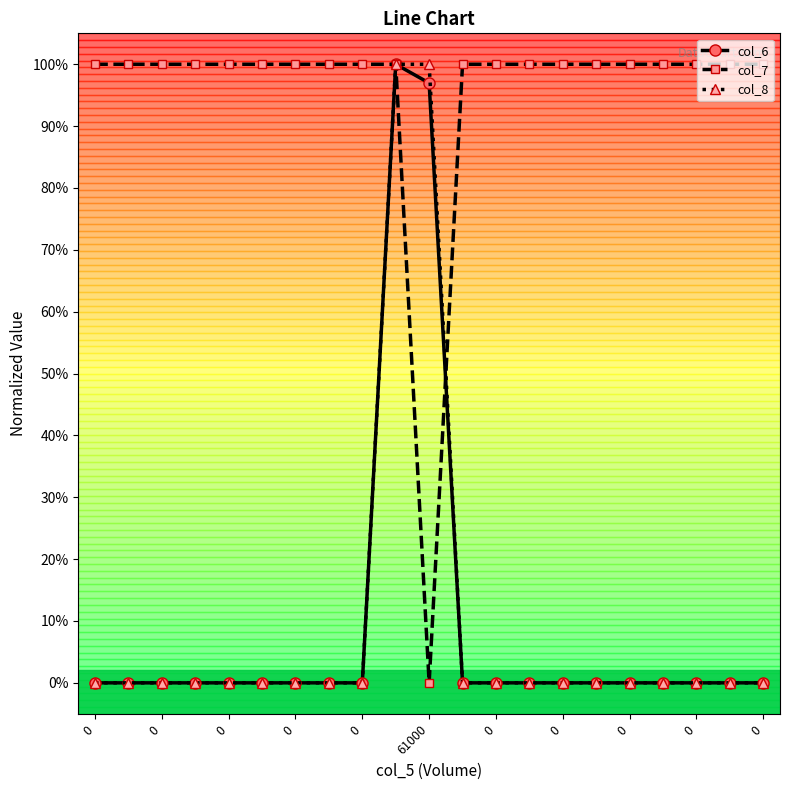

What is the highest value of the col_8 series?

1.0